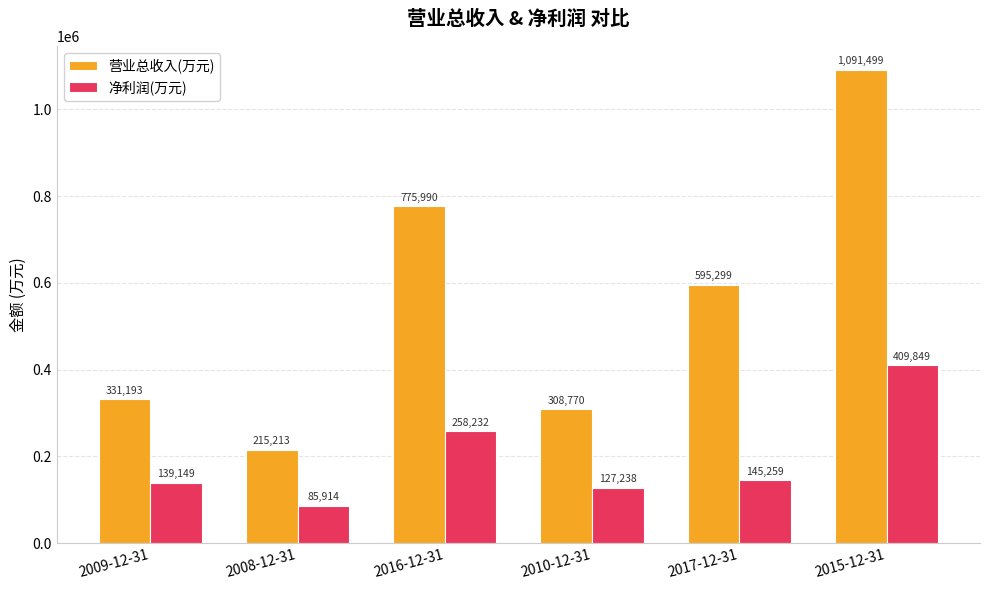

At which label is 营业总收入(万元) closest to 653356?

2017-12-31